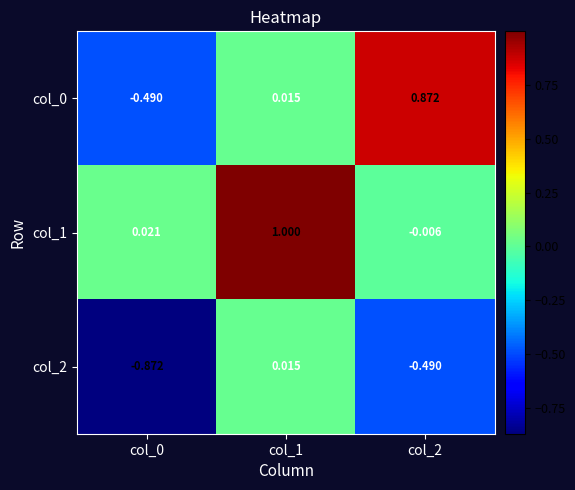

How many categories are shown in the chart?

3